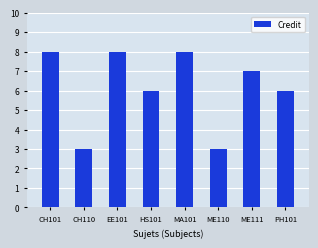

Reading left to right, list all the values displayed in this chart.

CH101=8	CH110=3	EE101=8	HS101=6	MA101=8	ME110=3	ME111=7	PH101=6